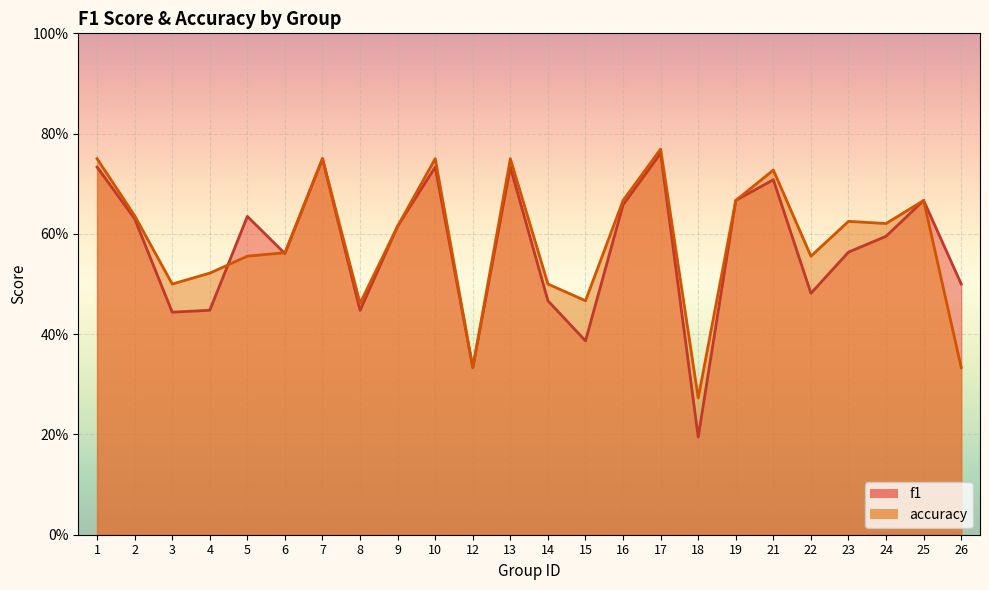

Rank the series at 24 from highest to lowest value.

accuracy, f1